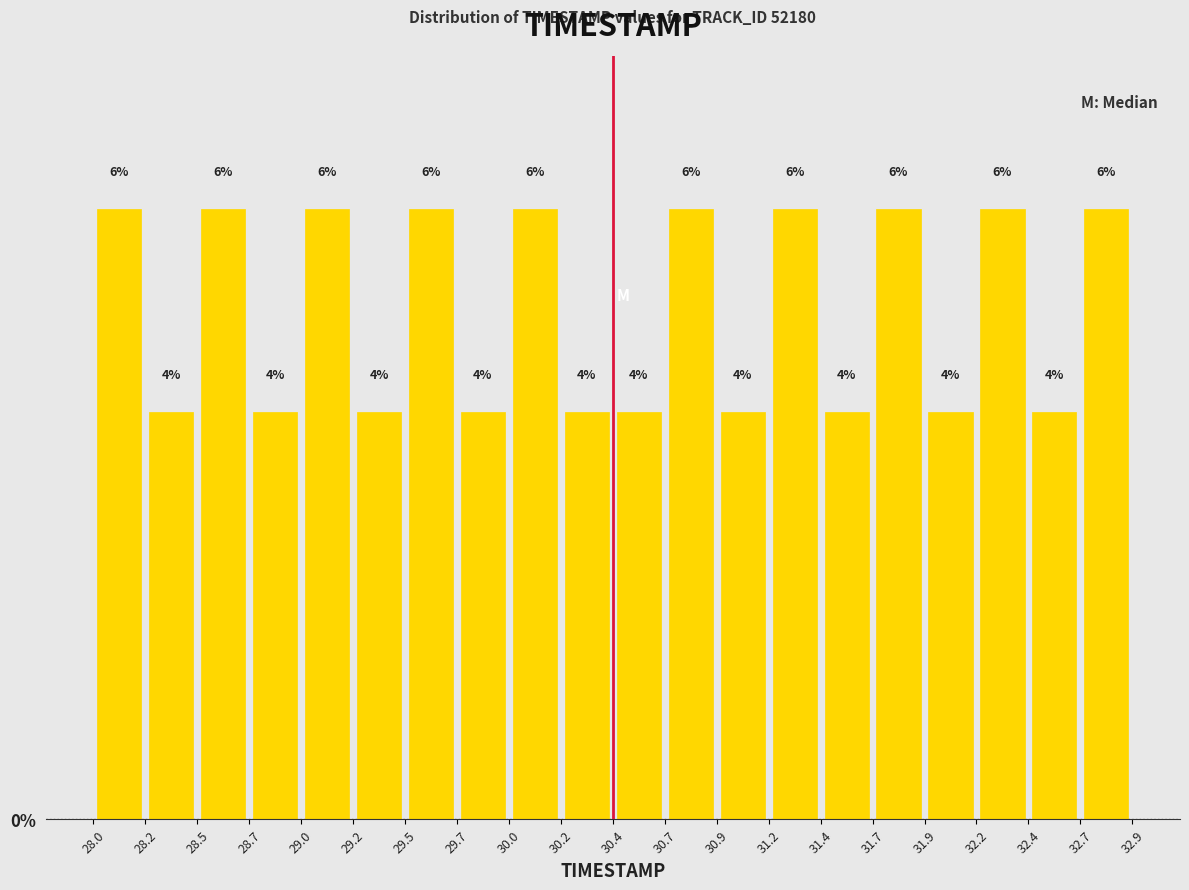

How tall is the bar that spans 29.7 to 30.0 on the x-axis?

4